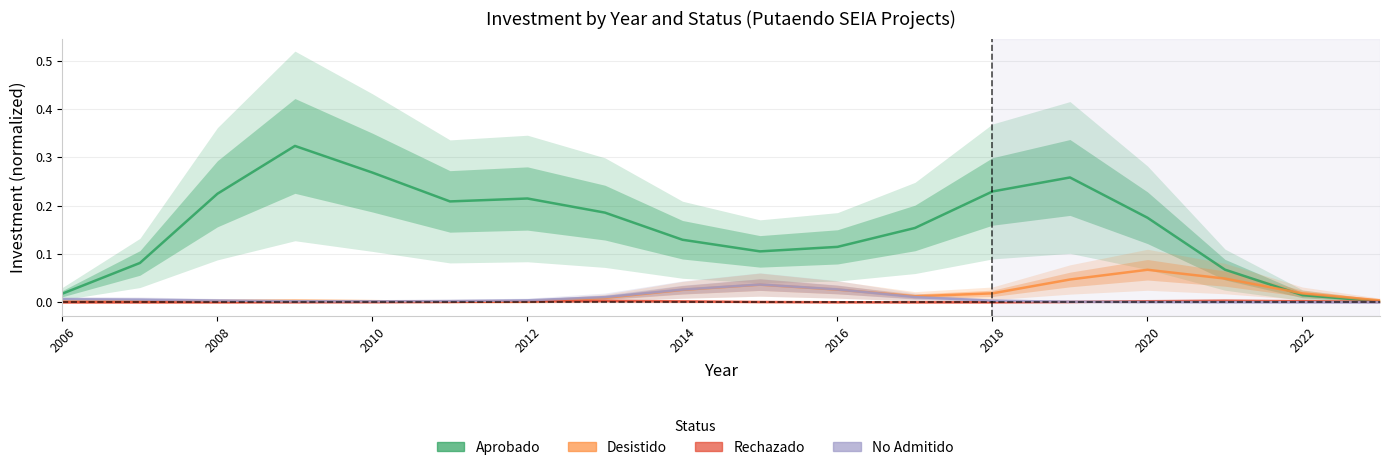

What is the sum of all Desistido values?

0.3